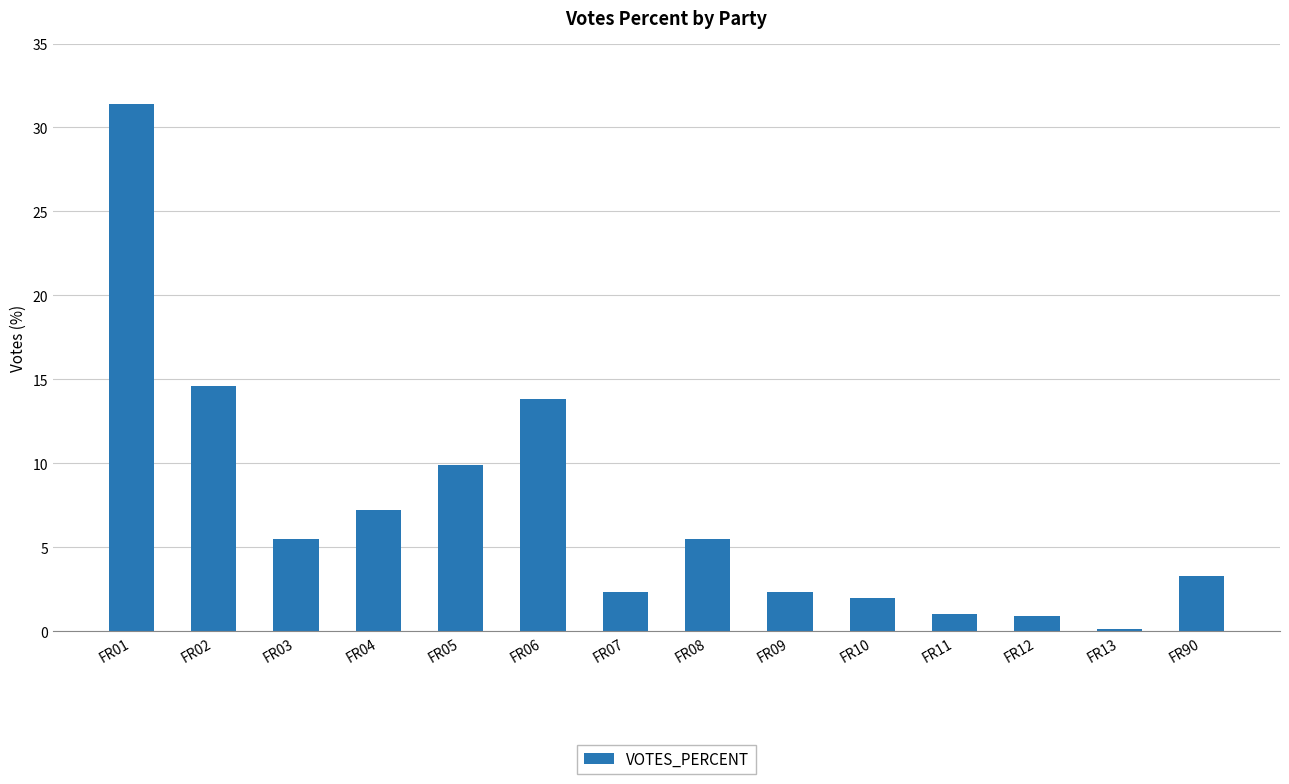

At which category does the chart reach its minimum across all series?

FR13